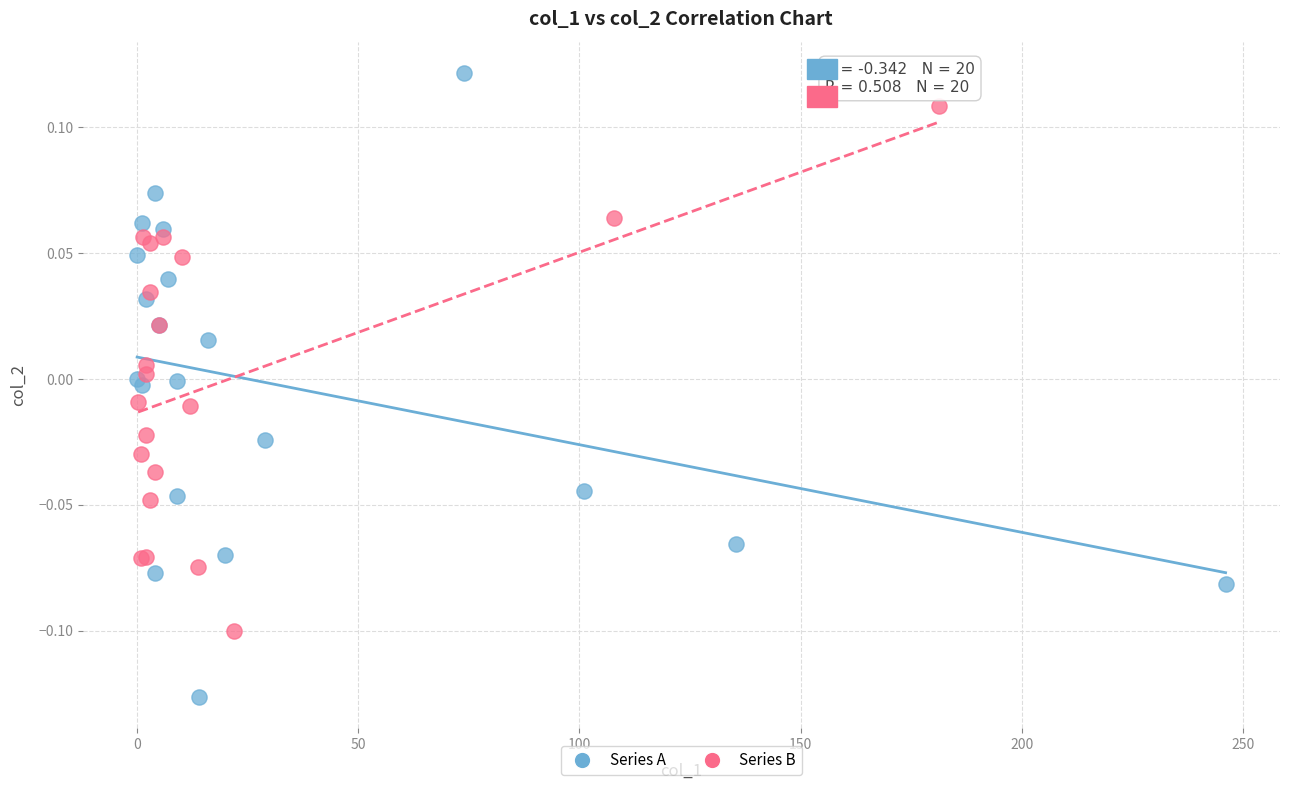

Which series contains the lowest Y value?

Series A